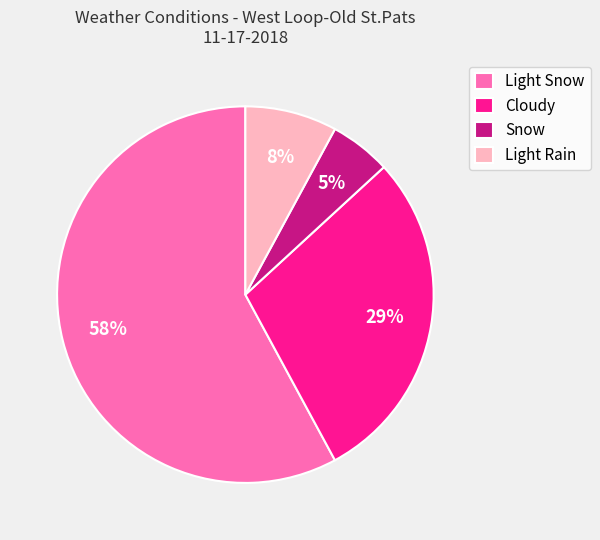

Is the sum of Light Snow and Cloudy greater than half?

Yes